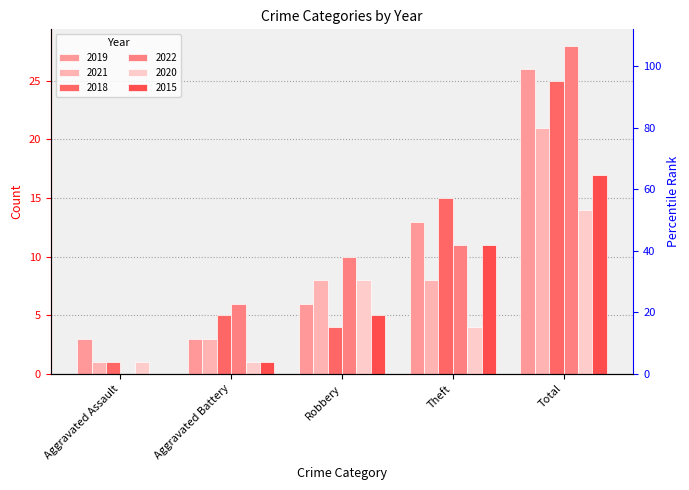

Which category has the lowest value across all series?

Aggravated Assault